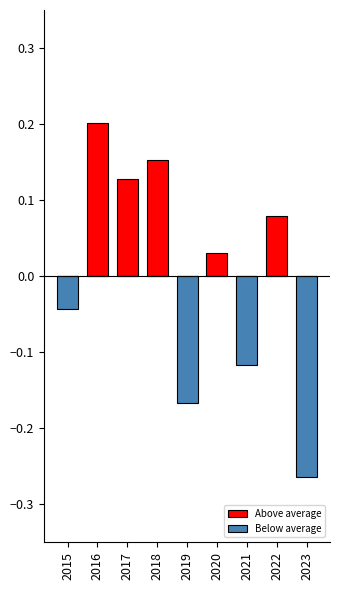

Rank the categories by Above average value from lowest to highest.

2015, 2019, 2021, 2023, 2020, 2022, 2017, 2018, 2016